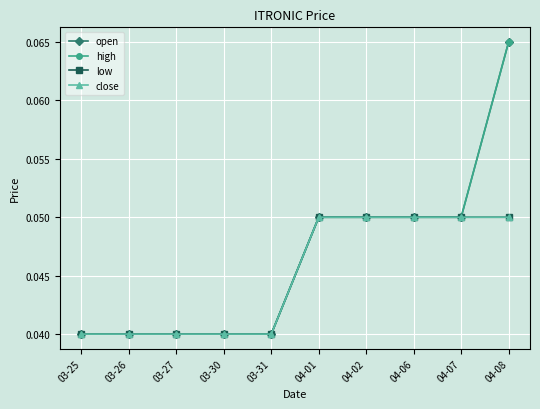

Between 04-06 and 04-08, which is larger?

04-08